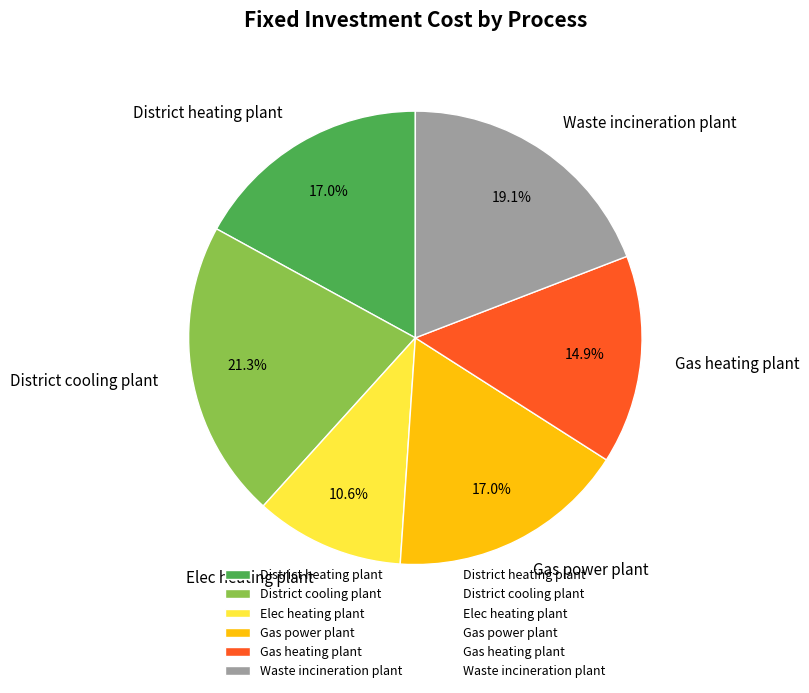

The Waste incineration plant slice represents 19% of the pie. True or false?

True